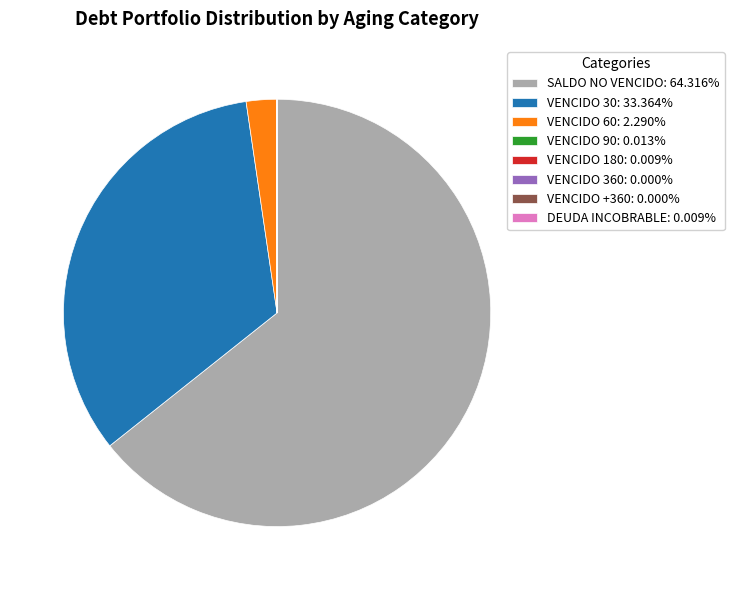

Is the sum of VENCIDO 30: 33.364% and VENCIDO 60: 2.290% greater than half?

No